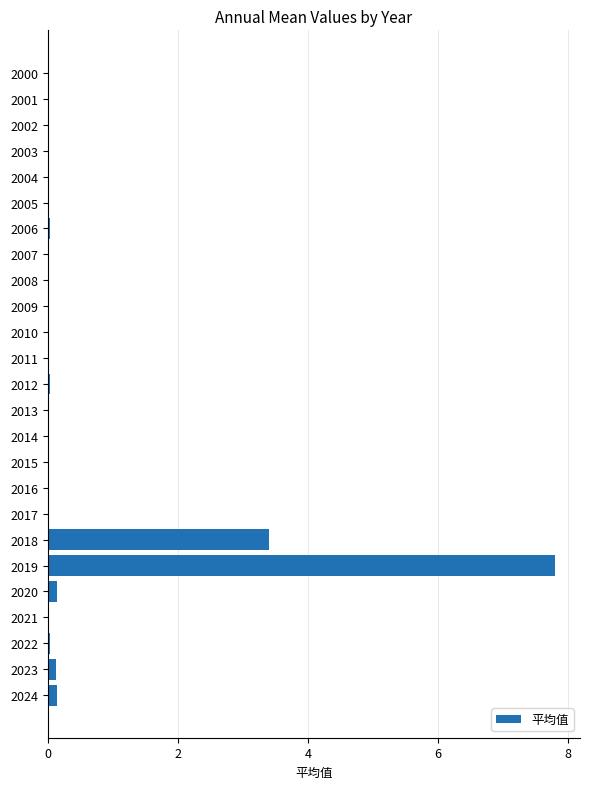

Is it true that the value at 2022 is 0.0?

True